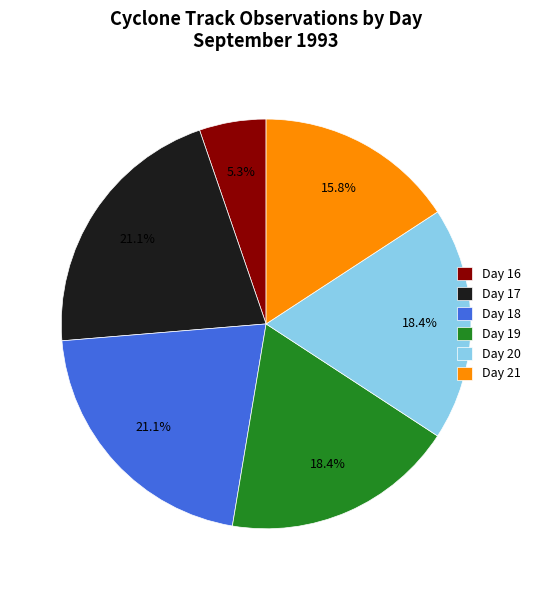

To the nearest percent, what is the combined percentage of Day 21 and Day 19?

34%